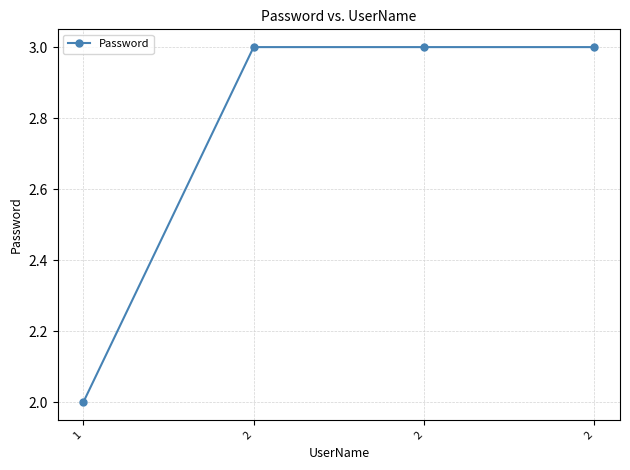

What is the value of the 3rd point from the left?

3